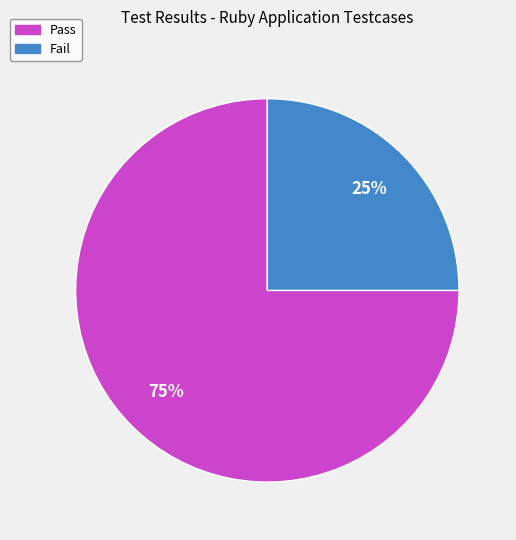

How many slices are in this pie chart?

2